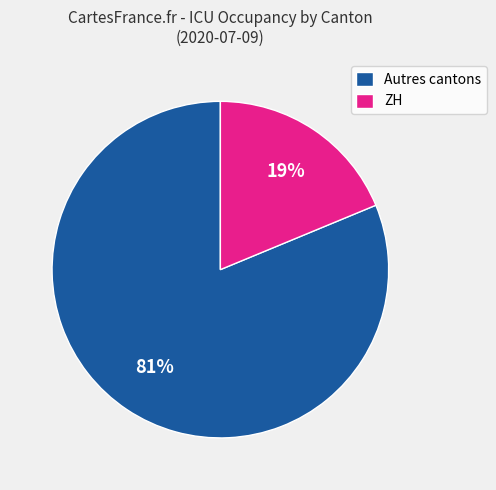

The Autres cantons slice represents 81% of the pie. True or false?

True